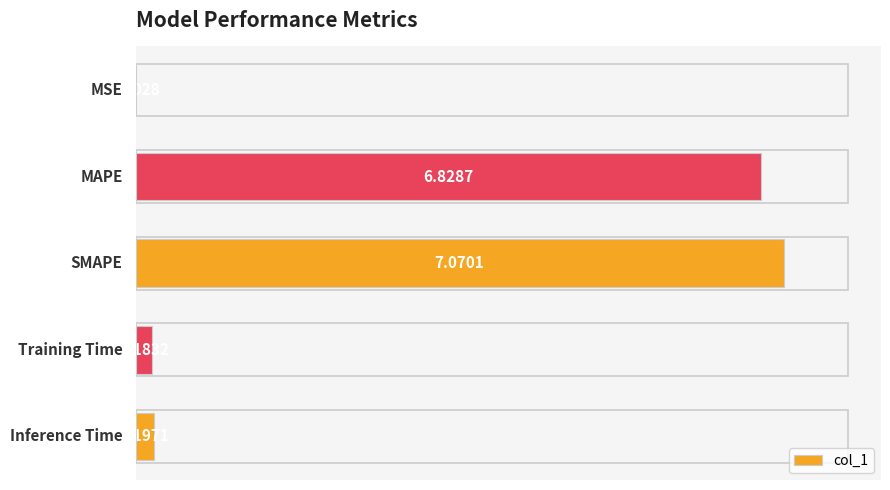

What is the sum of all values?

14.3